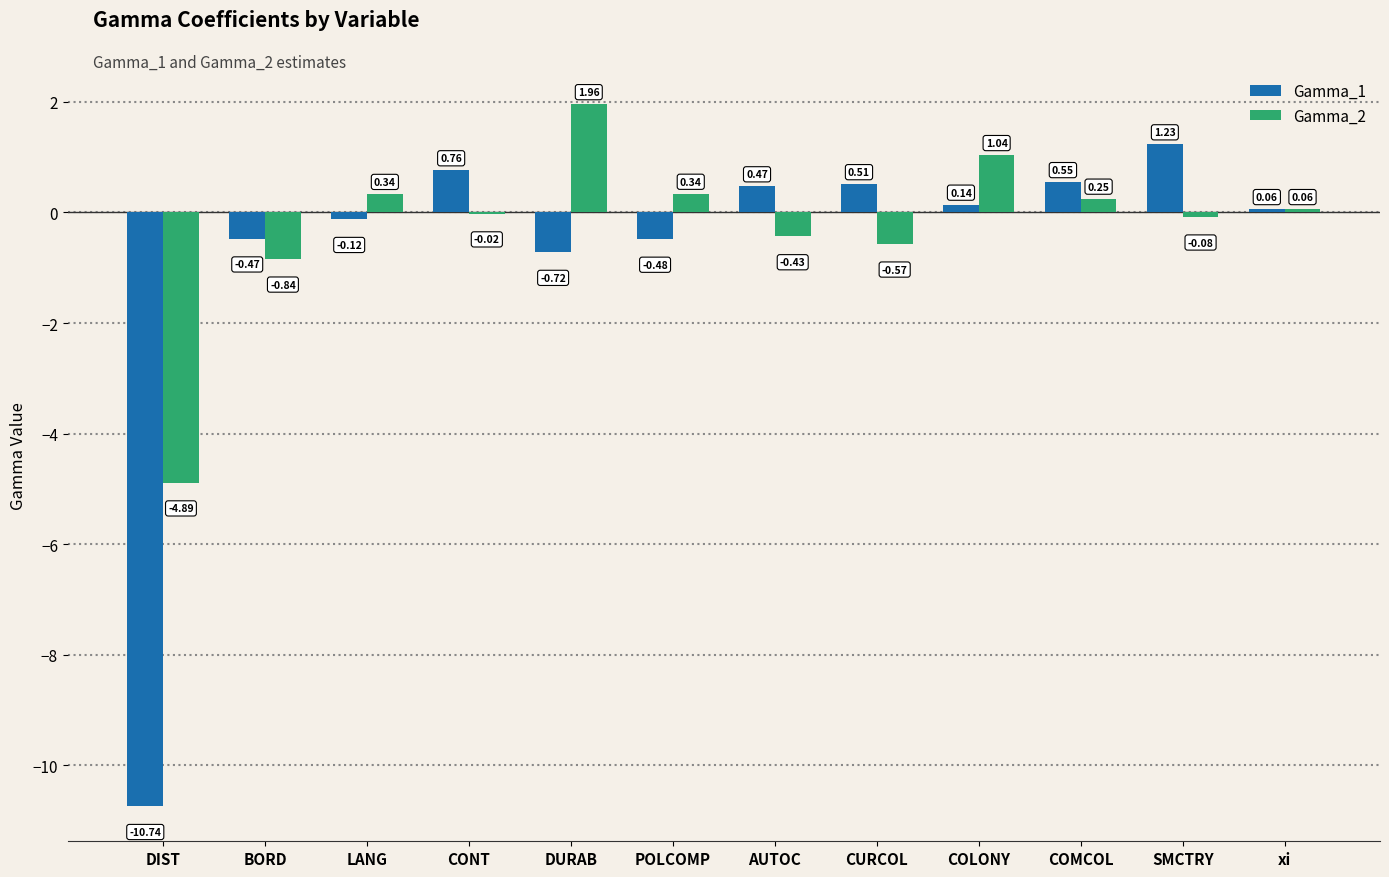

Which category has the highest value across all series?

DURAB